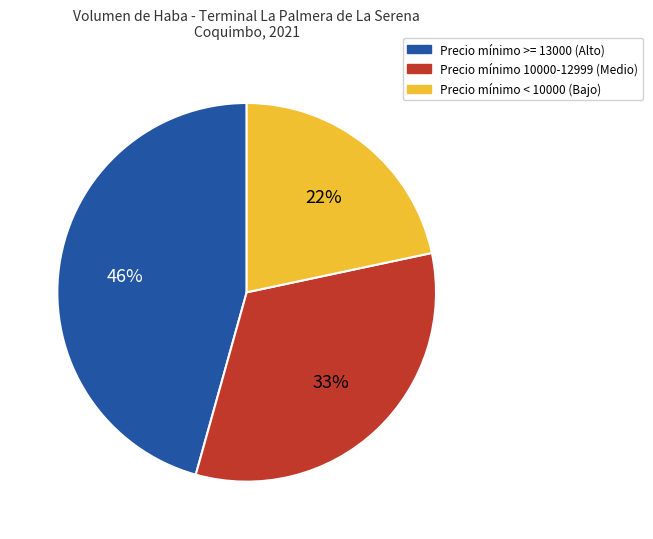

To the nearest percent, what is the average slice percentage?

33%